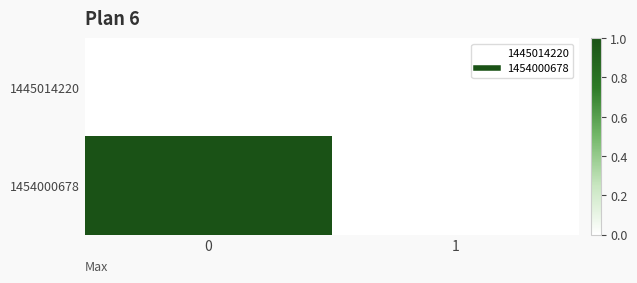

What is the total value across all series at 0?

1